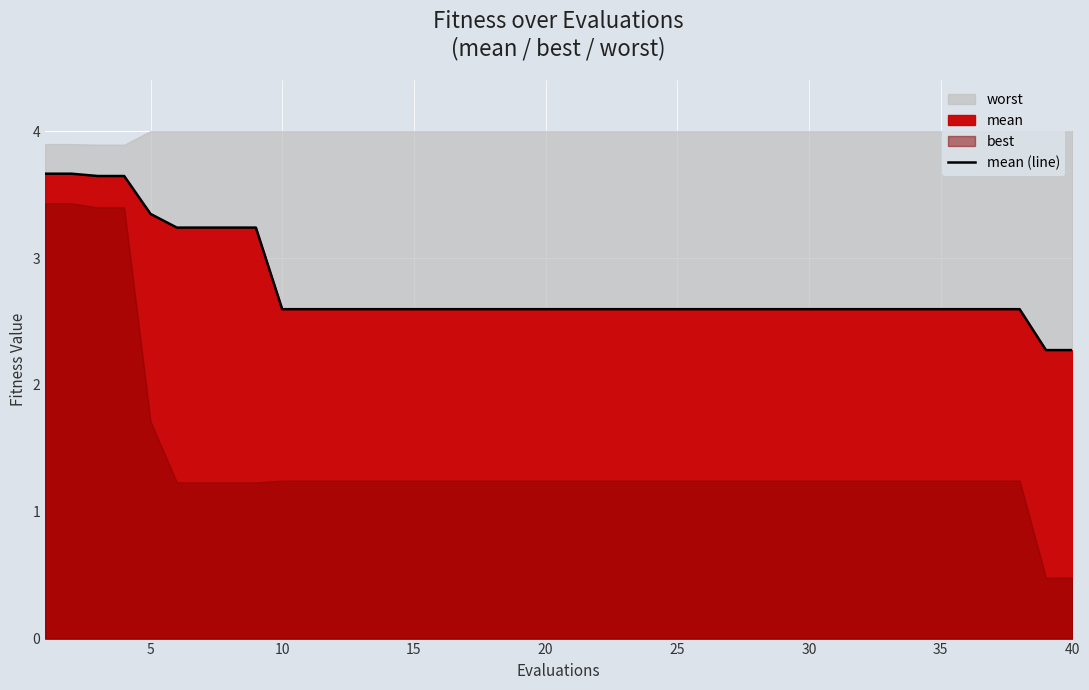

What is the highest value of the mean (line) series?

3.7